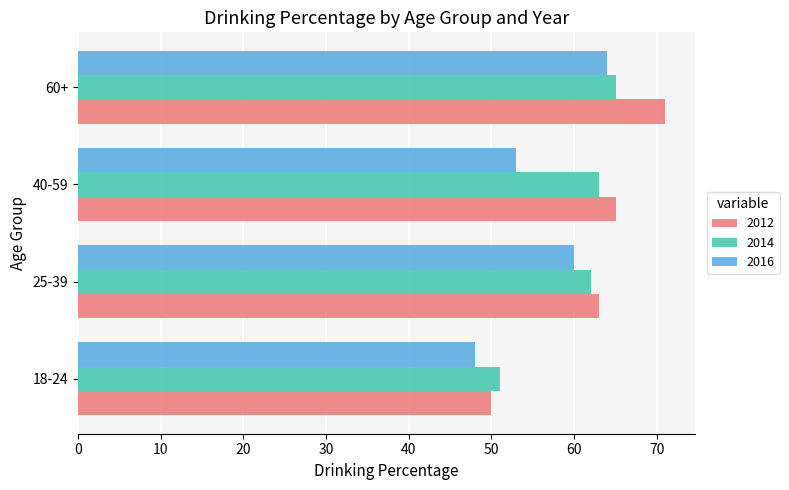

What is the total value across all series at 40-59?

181